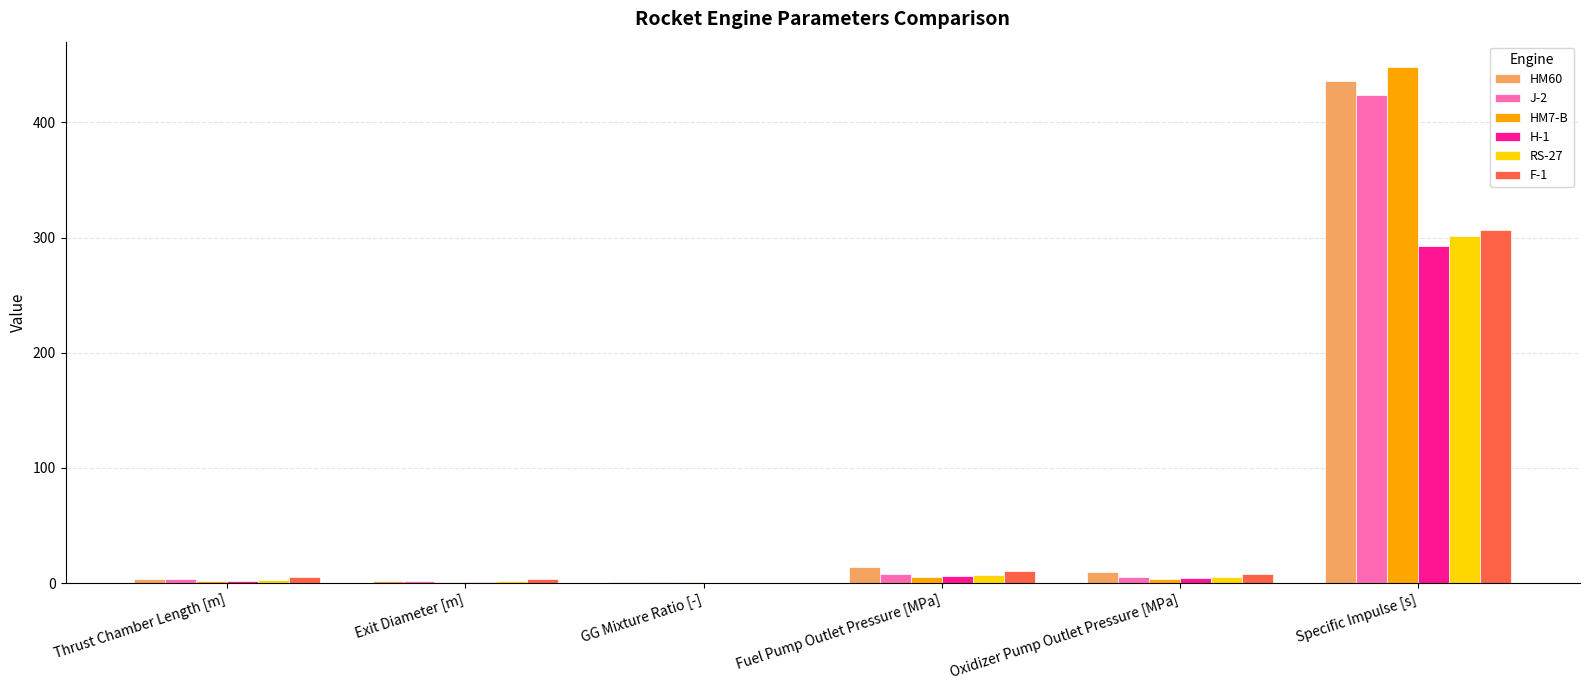

At which category is the sum across all series the highest?

Specific Impulse [s]